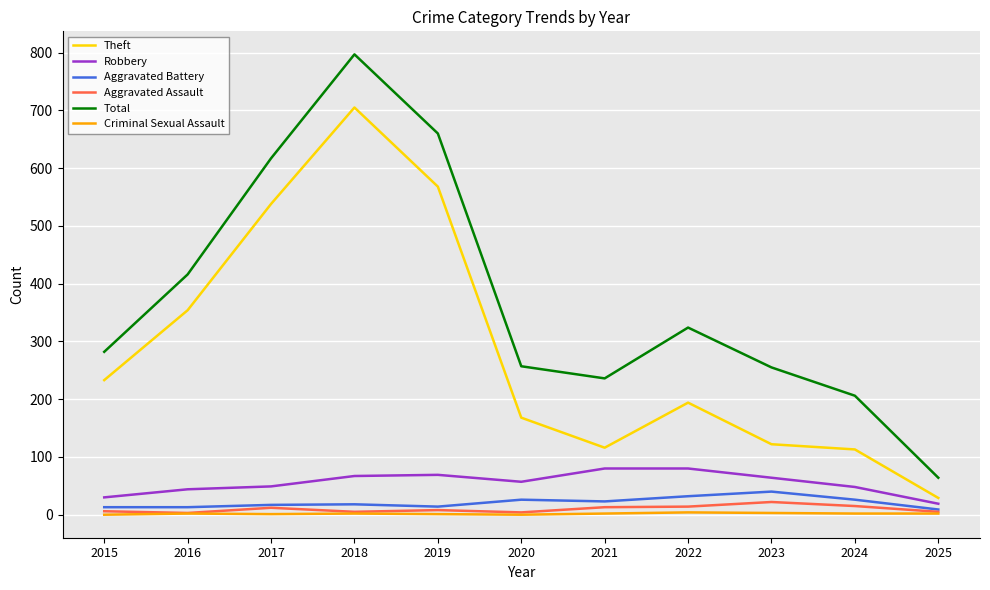

Which series changed the most between 2015 and 2017?

Total